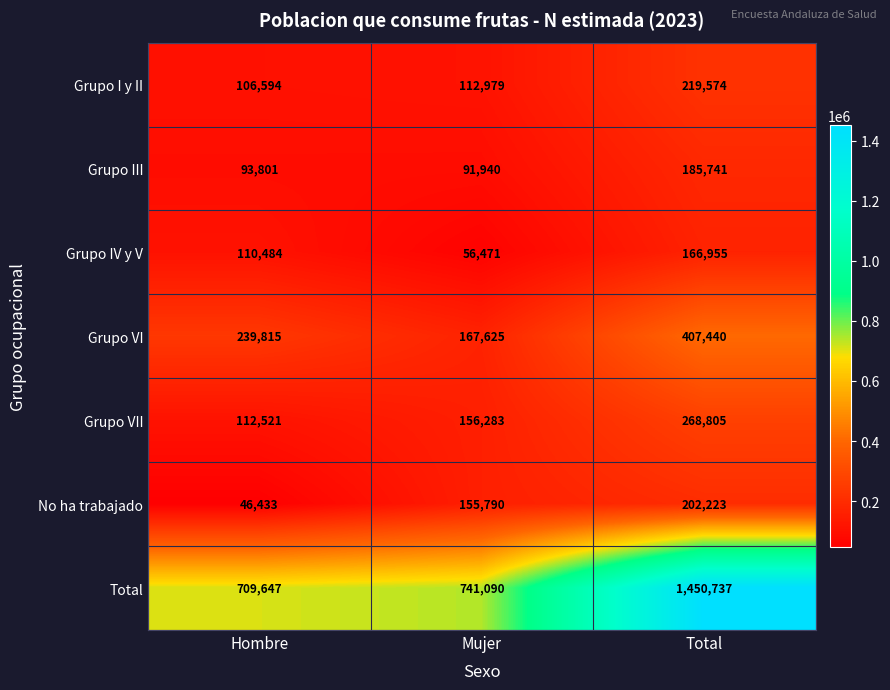

At which category does the chart reach its peak across all series?

Total